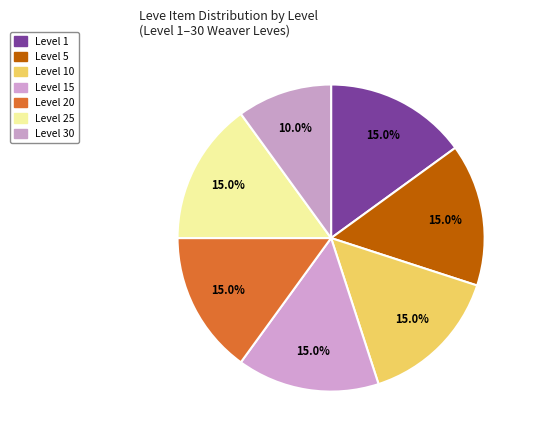

How many slices are in this pie chart?

7